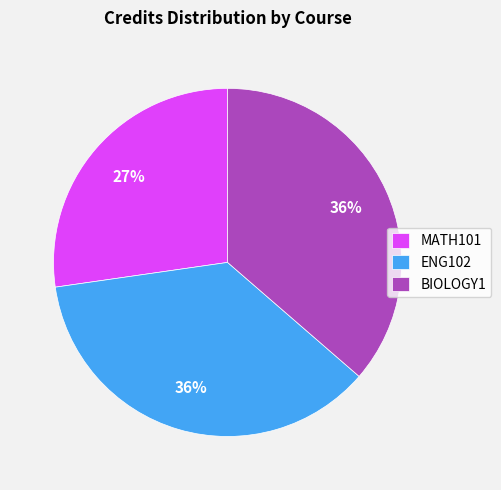

True or false: ENG102 accounts for 47% of the total.

False